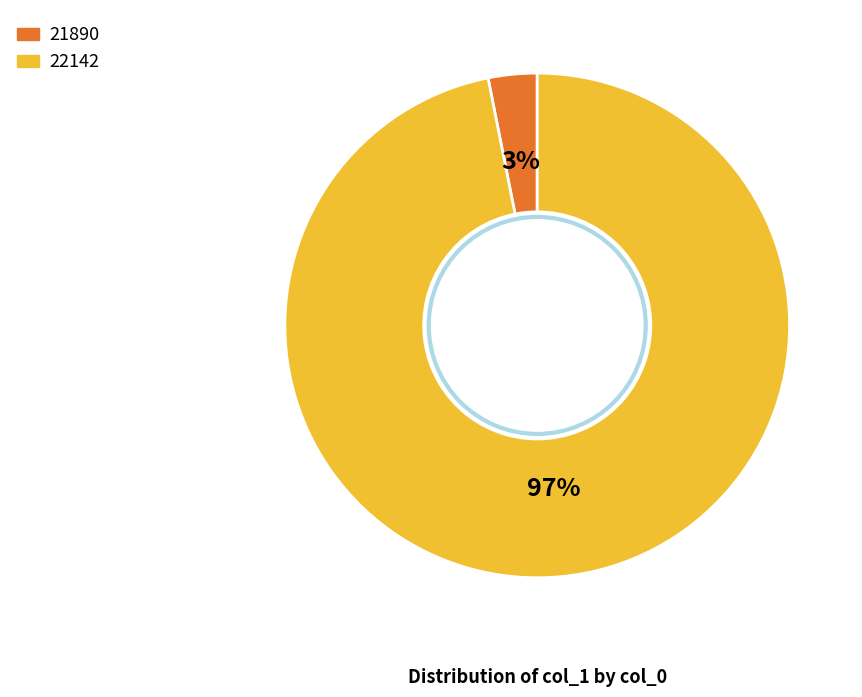

Between 21890 and 22142, which is larger?

22142